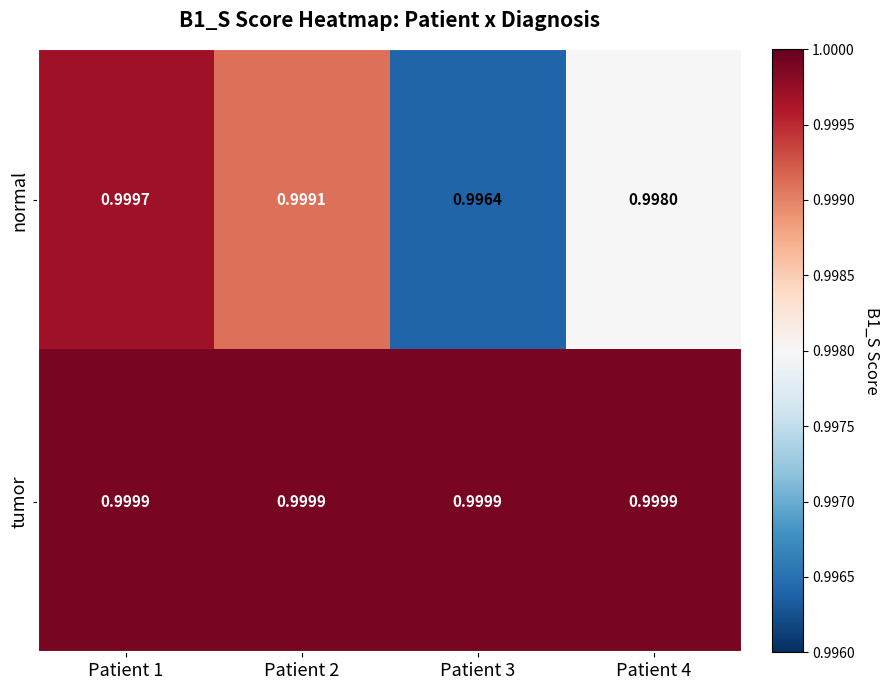

Which series has the largest range (max minus min)?

normal